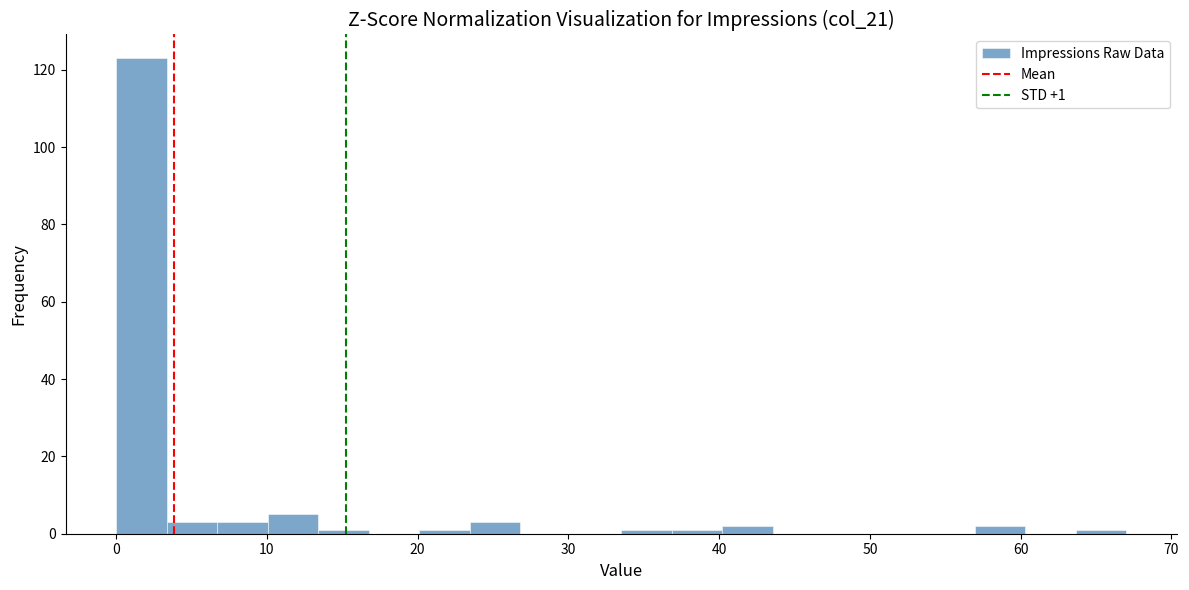

Around what value on the x-axis is the tallest bar? Give the approximate position of its centre, as read against the axis.

2